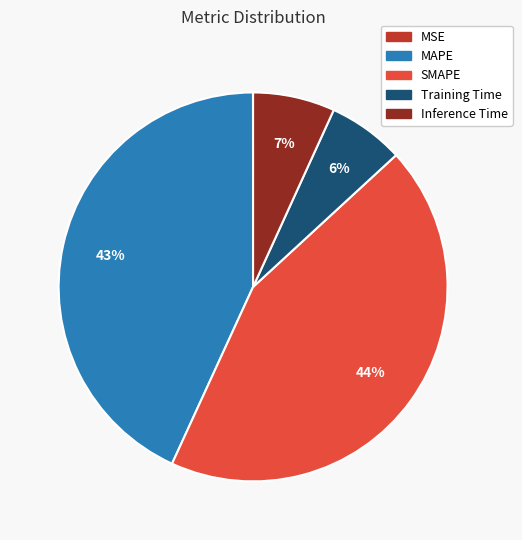

Is it true that MAPE is 43% of the pie?

True